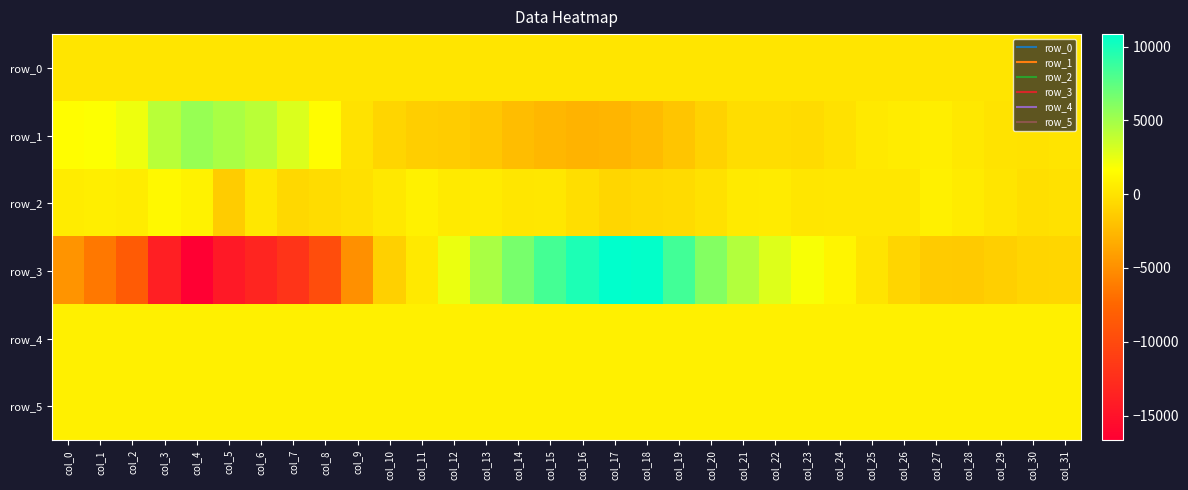

How many data points in row_1 are above -36?

15